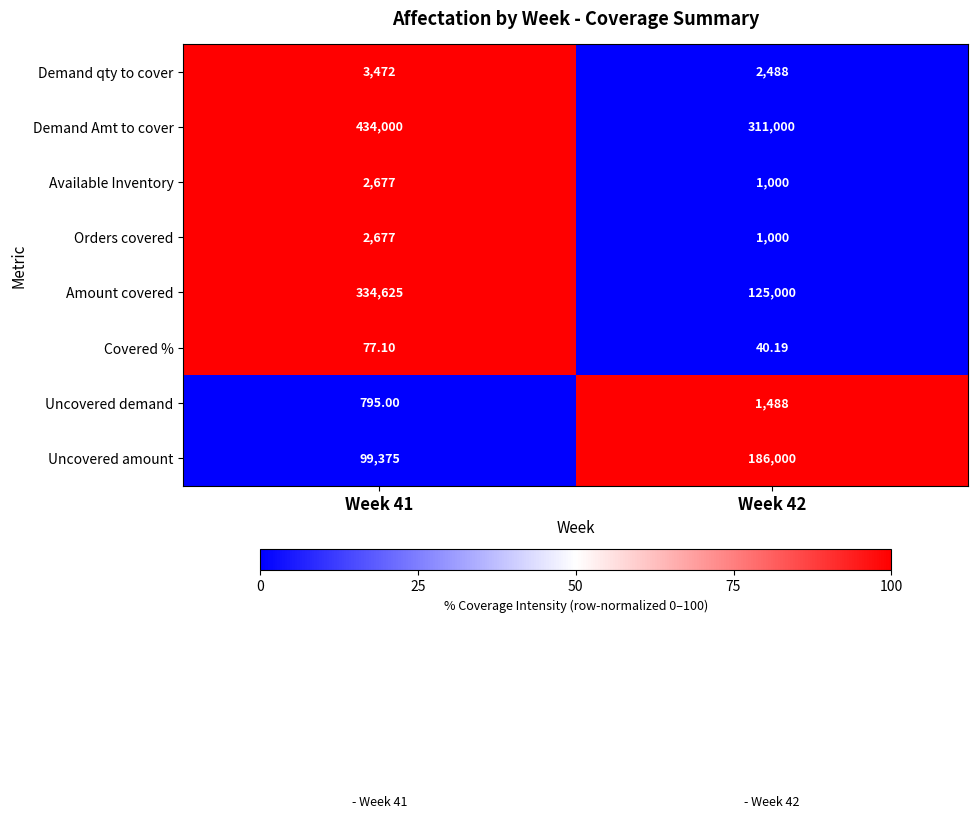

Is the value of Demand qty to cover at Week 41 greater than the value of Uncovered demand at Week 41?

Yes